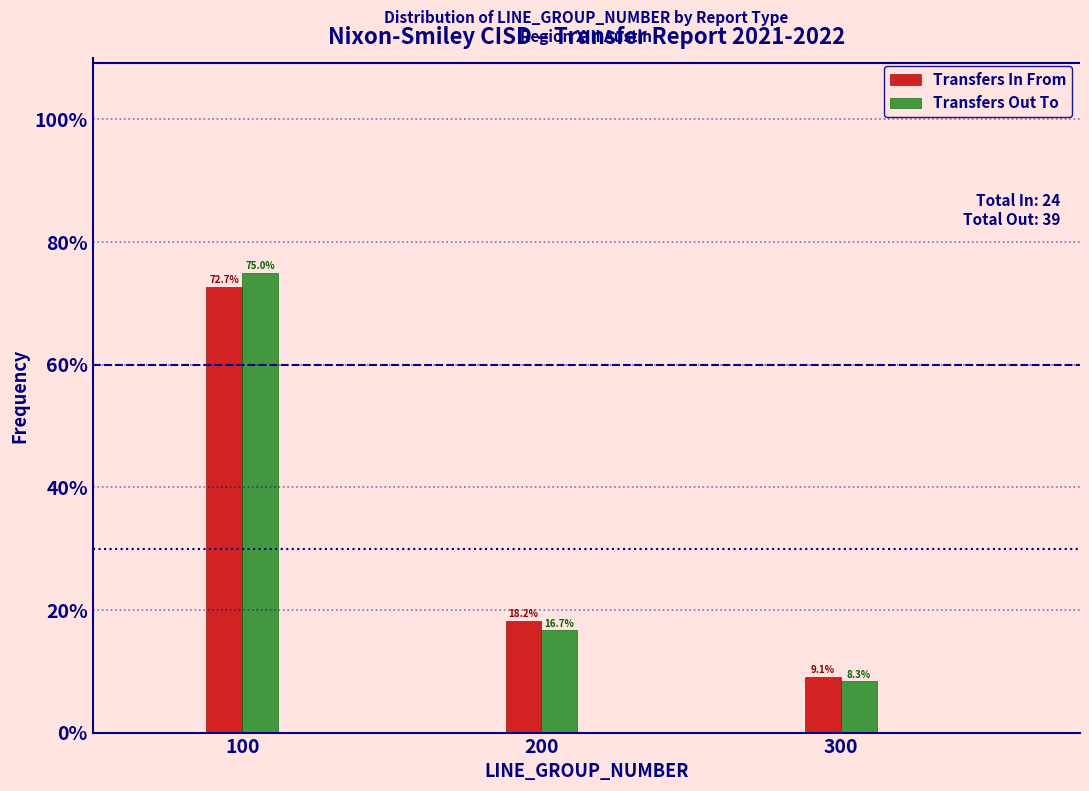

Reading left to right, list all the values displayed in this chart.

Transfers In From: 100=72.7	200=18.2	300=9.1
Transfers Out To: 100=75.0	200=16.7	300=8.3